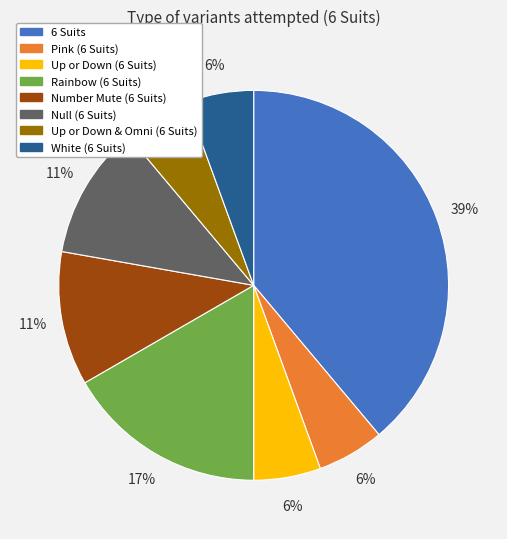

How many slices are in this pie chart?

8